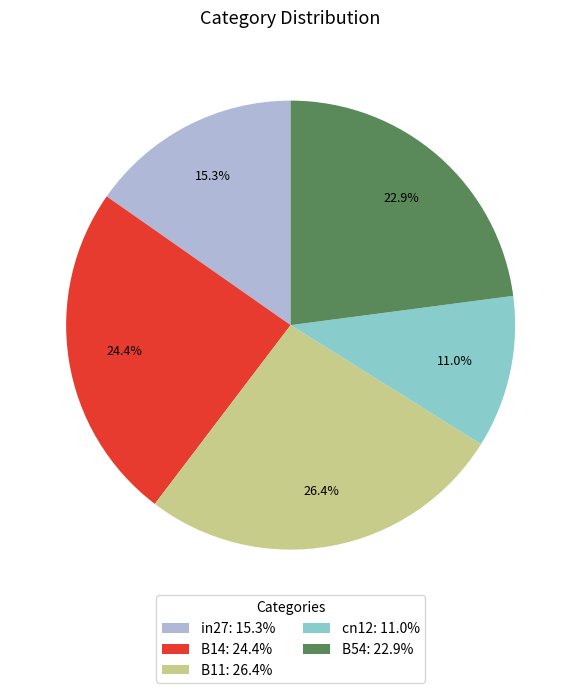

Which slice is the smallest?

cn12